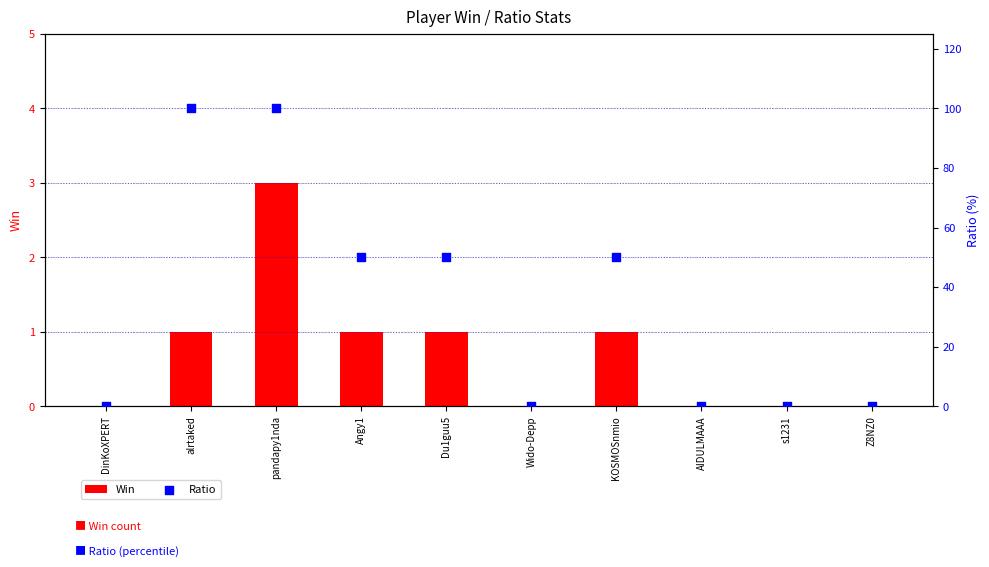

Which series has the largest total across all categories?

Ratio